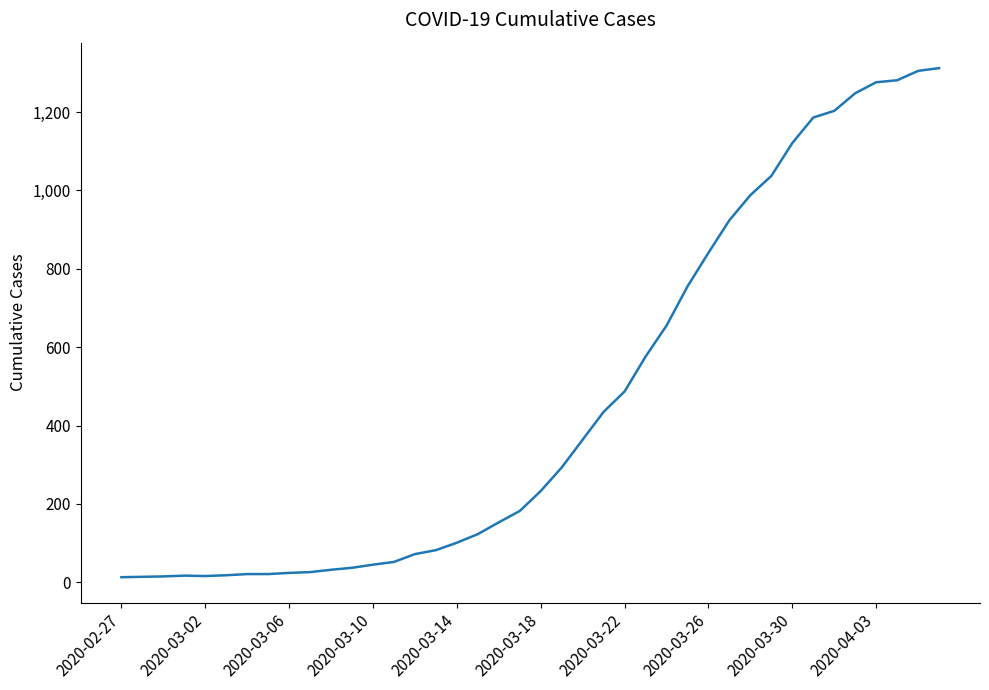

What is the smallest value displayed?

13